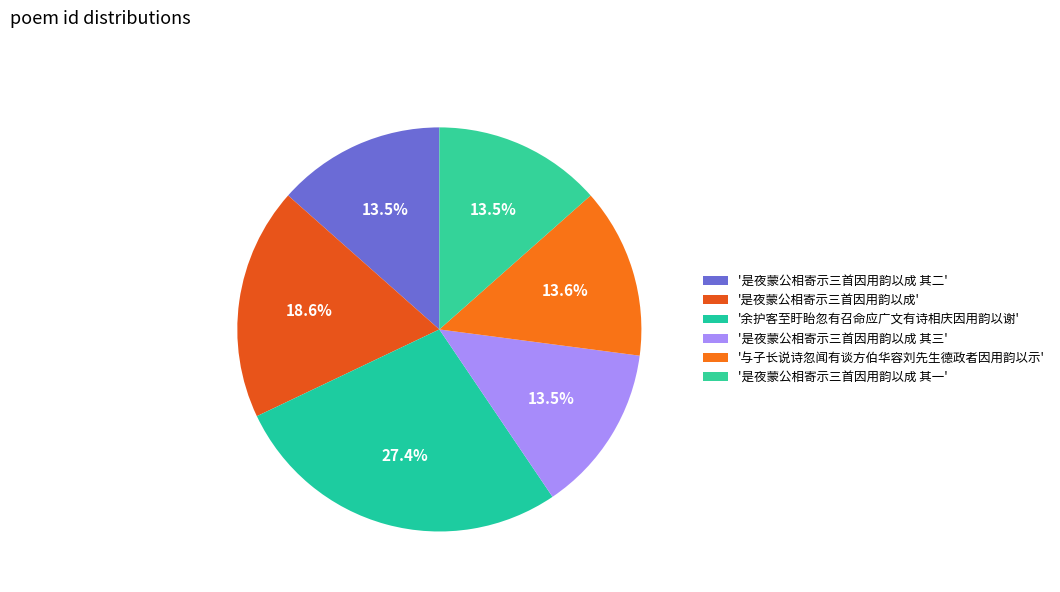

Rank the categories by value from highest to lowest.

余护客至盱眙忽有召命应广文有诗相庆因用韵以谢, 是夜蒙公相寄示三首因用韵以成, 与子长说诗忽闻有谈方伯华容刘先生德政者因用韵以示, 是夜蒙公相寄示三首因用韵以成 其三, 是夜蒙公相寄示三首因用韵以成 其二, 是夜蒙公相寄示三首因用韵以成 其一